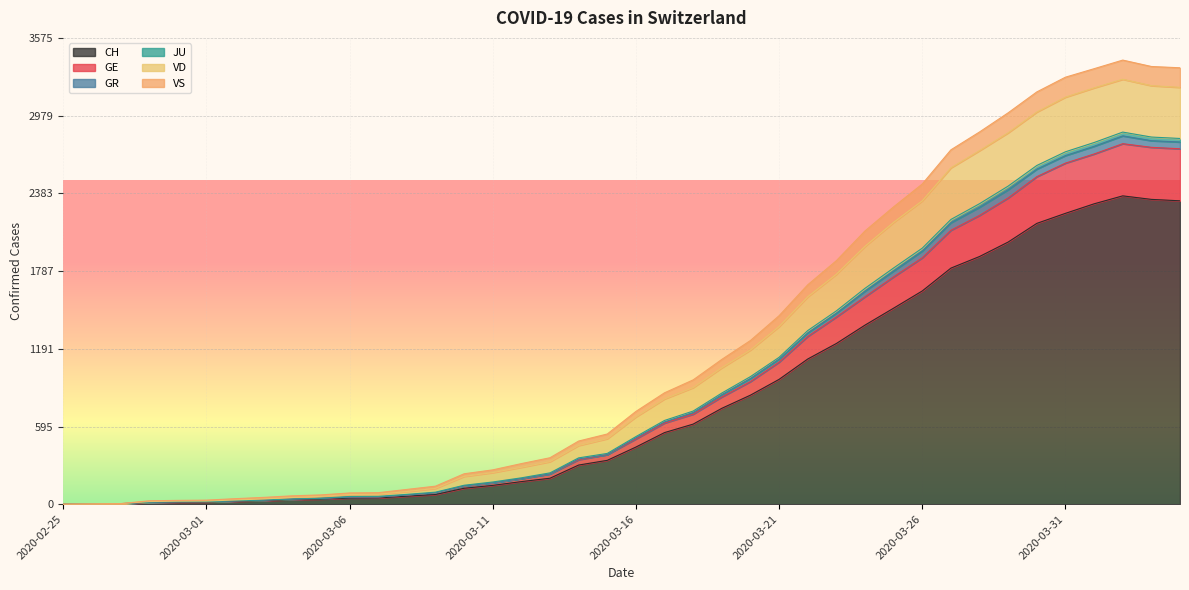

What is the total value across all series at 2020-03-26?

2455